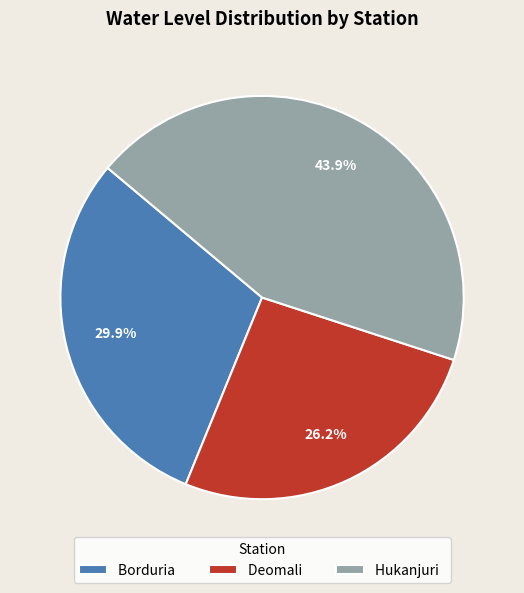

What is the largest slice in the pie chart?

Hukanjuri